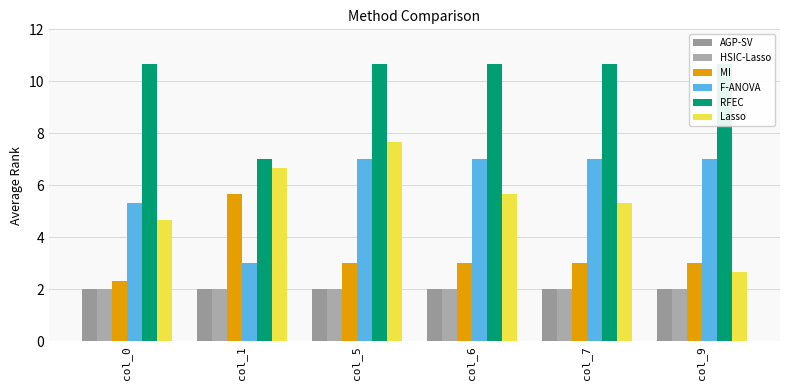

Is it true that MI equals 1.5 at col_7?

False